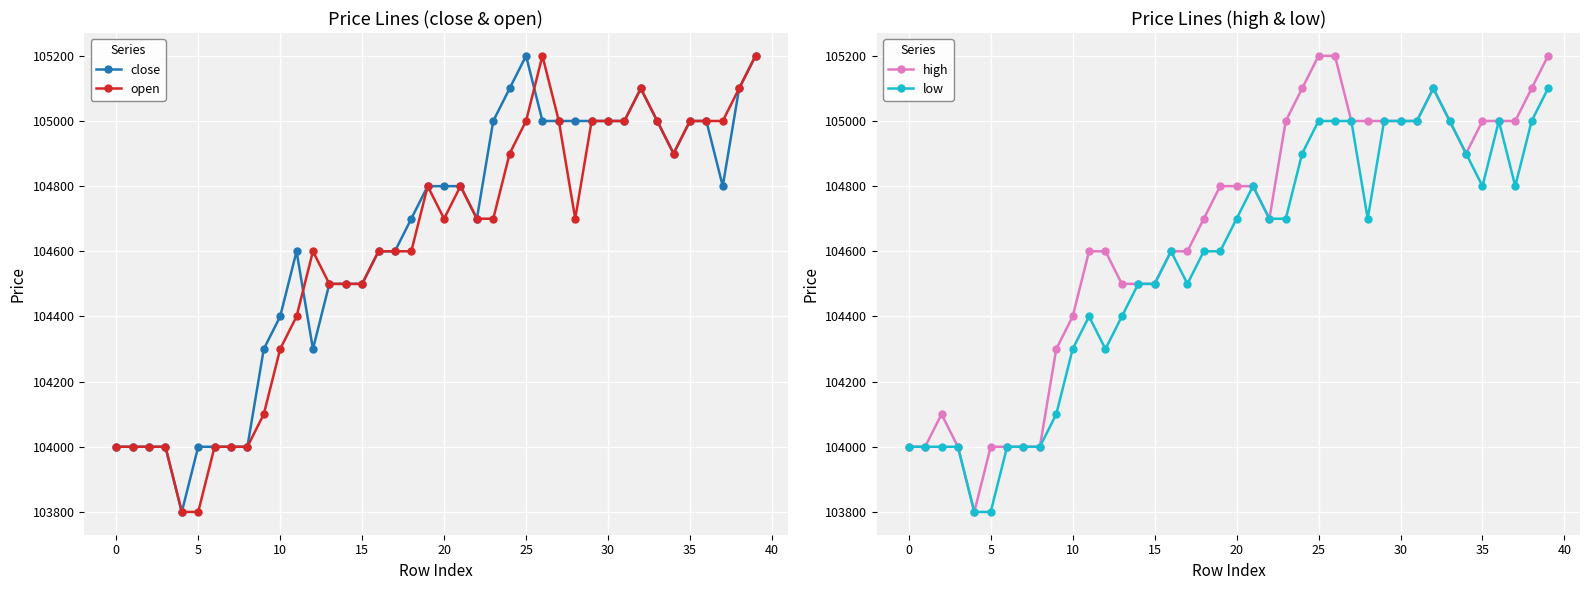

What is the spread (max minus min) of values at 11?

200